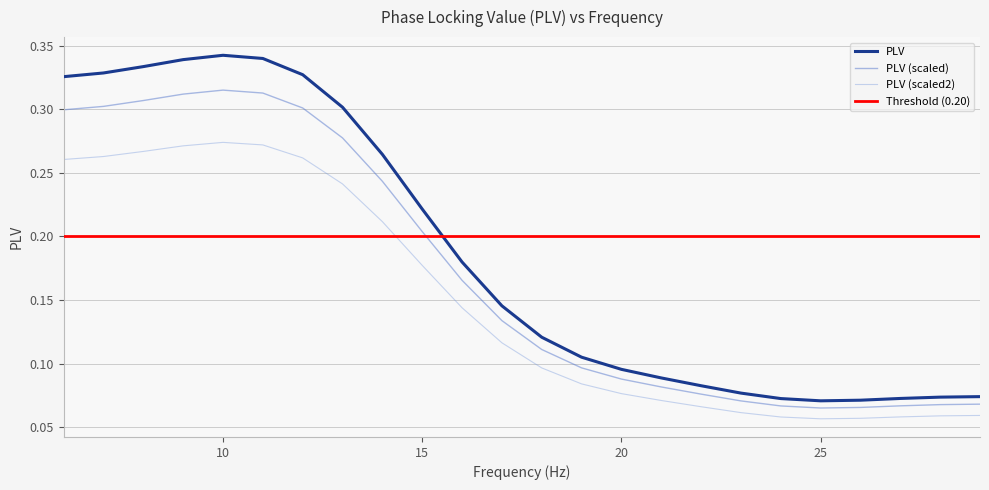

Rank the categories by value from highest to lowest.

10, 11, 9, 8, 7, 12, 6, 13, 14, 15, 16, 17, 18, 19, 20, 21, 22, 23, 29, 28, 27, 24, 26, 25